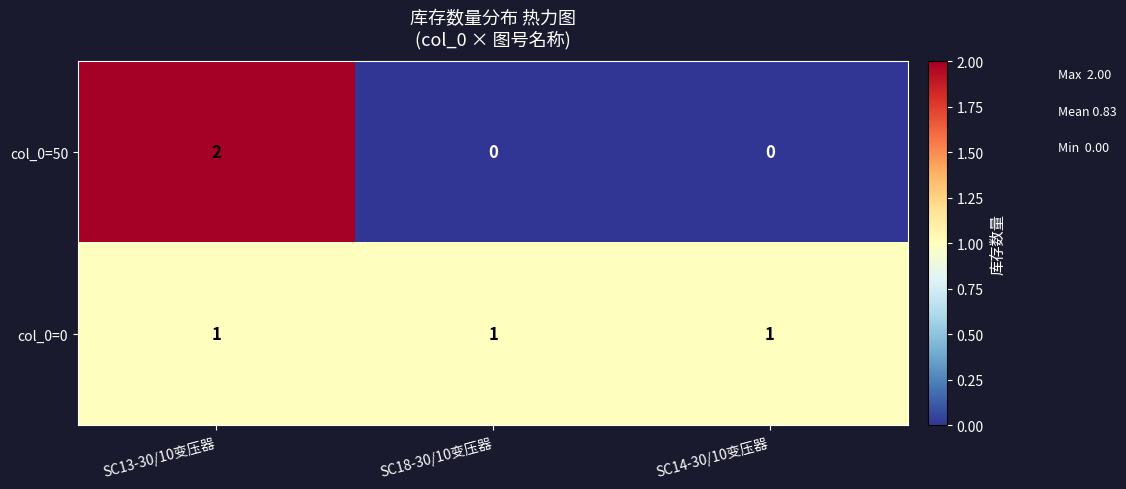

True or false: col_0=0 has a value of 0 at SC18-30/10变压器.

False